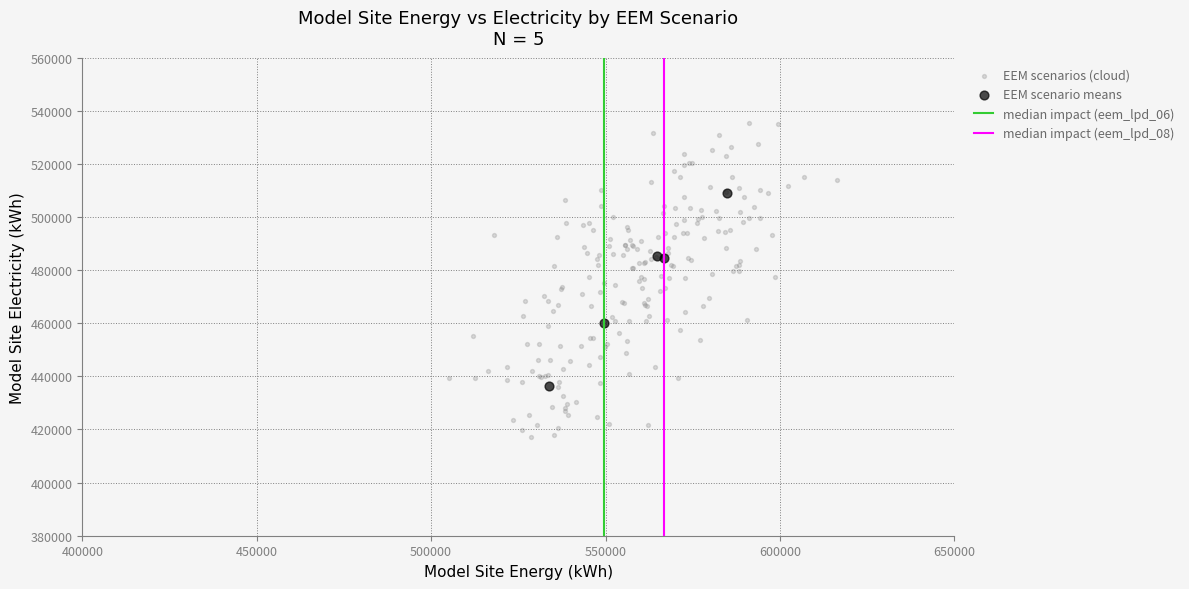

Which series contains the highest Y value?

EEM scenarios (cloud)